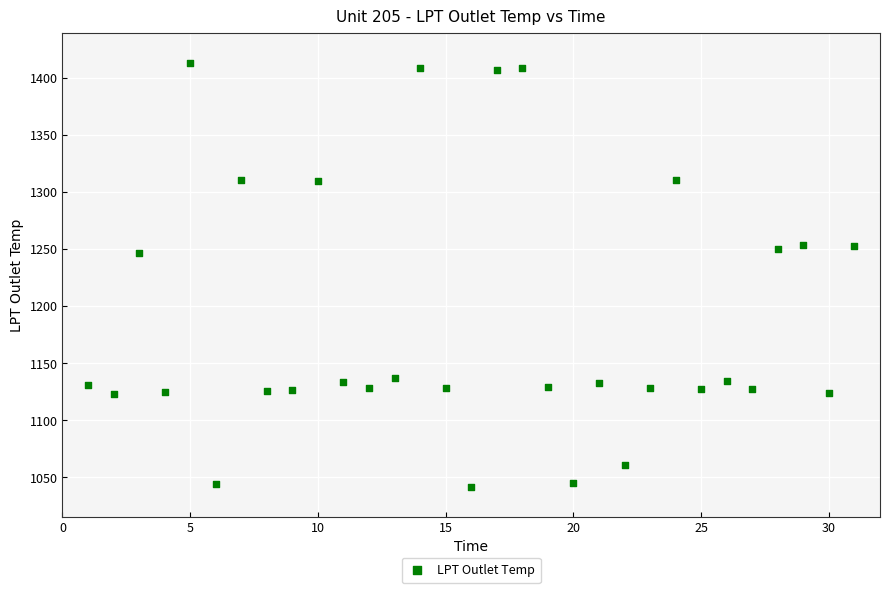

What is the range of X values (max minus min)?

30.0